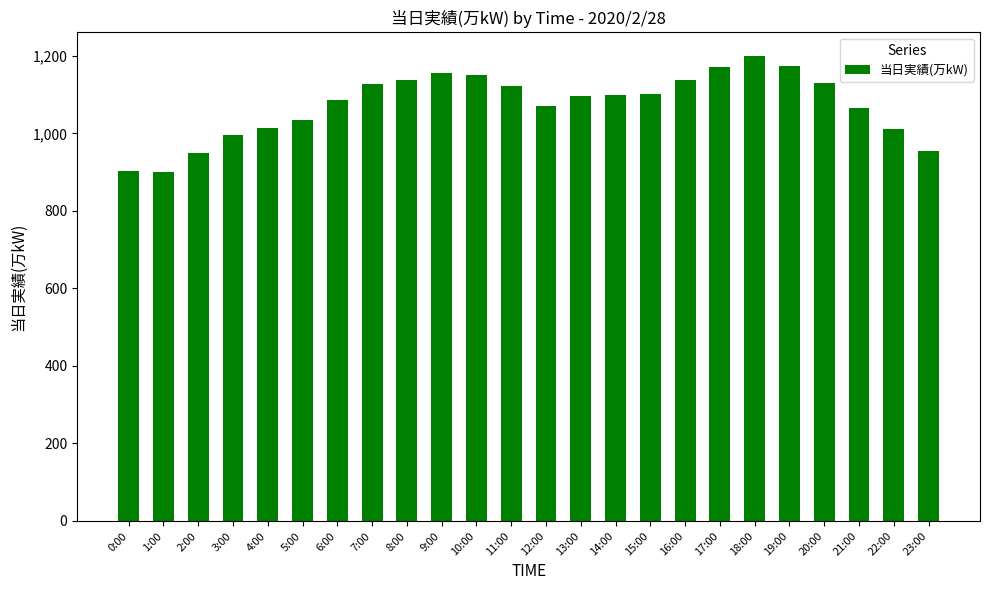

Where does the data first go above 1099?

7:00